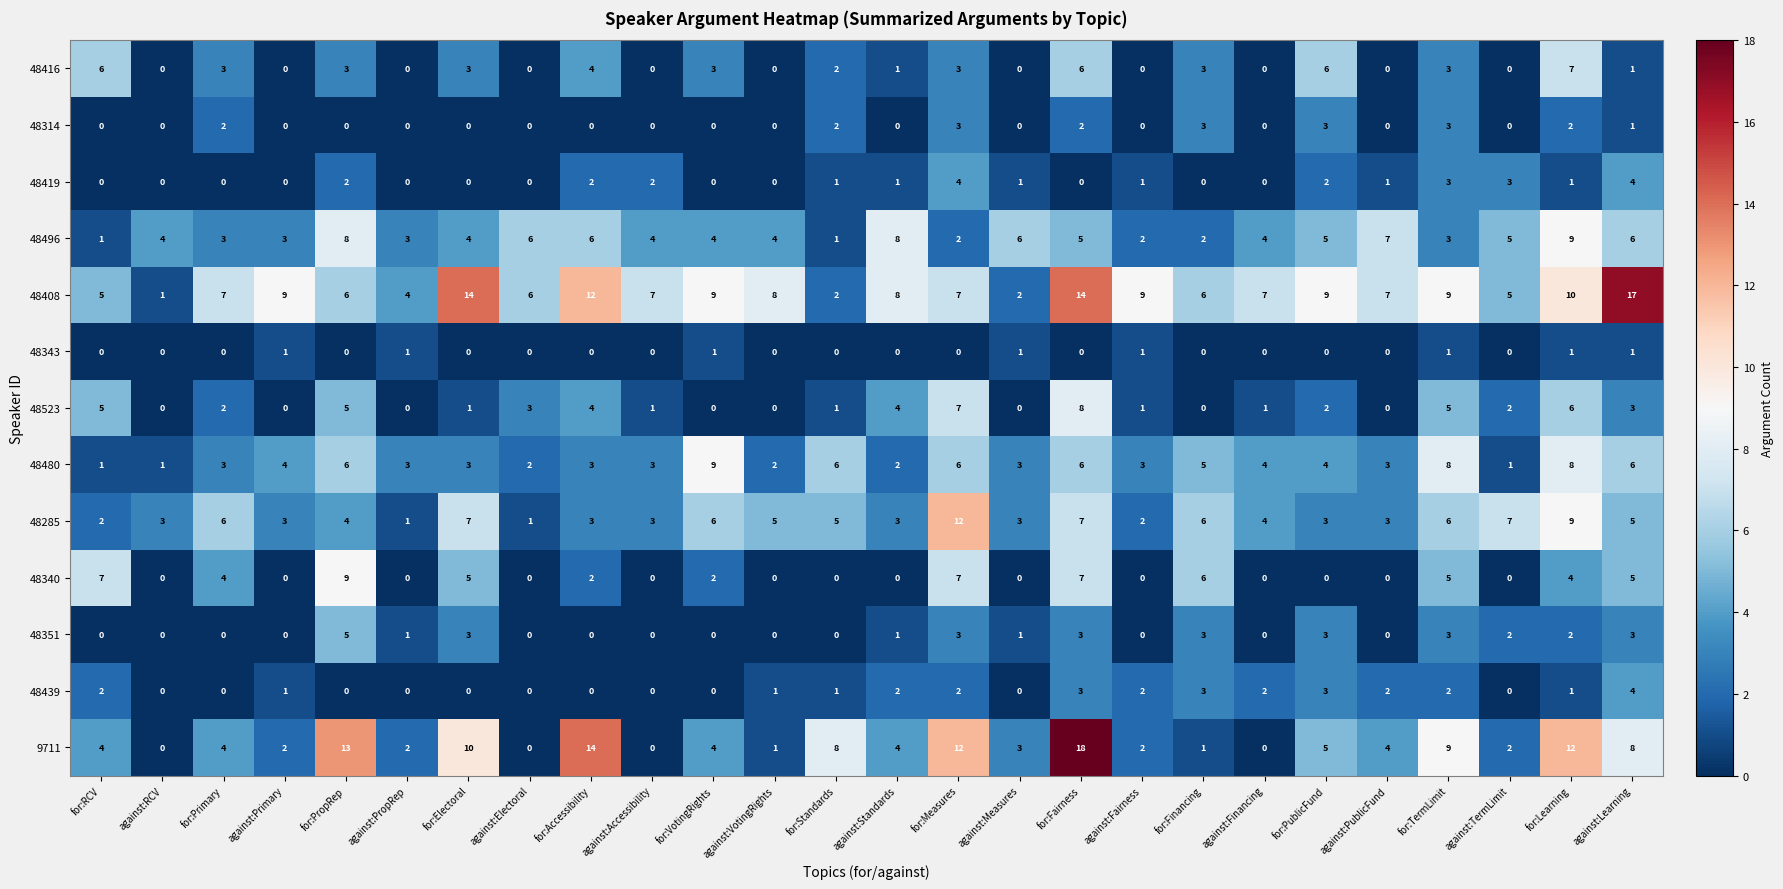

The 48419 series shows 1 at against:PublicFund. True or false?

True